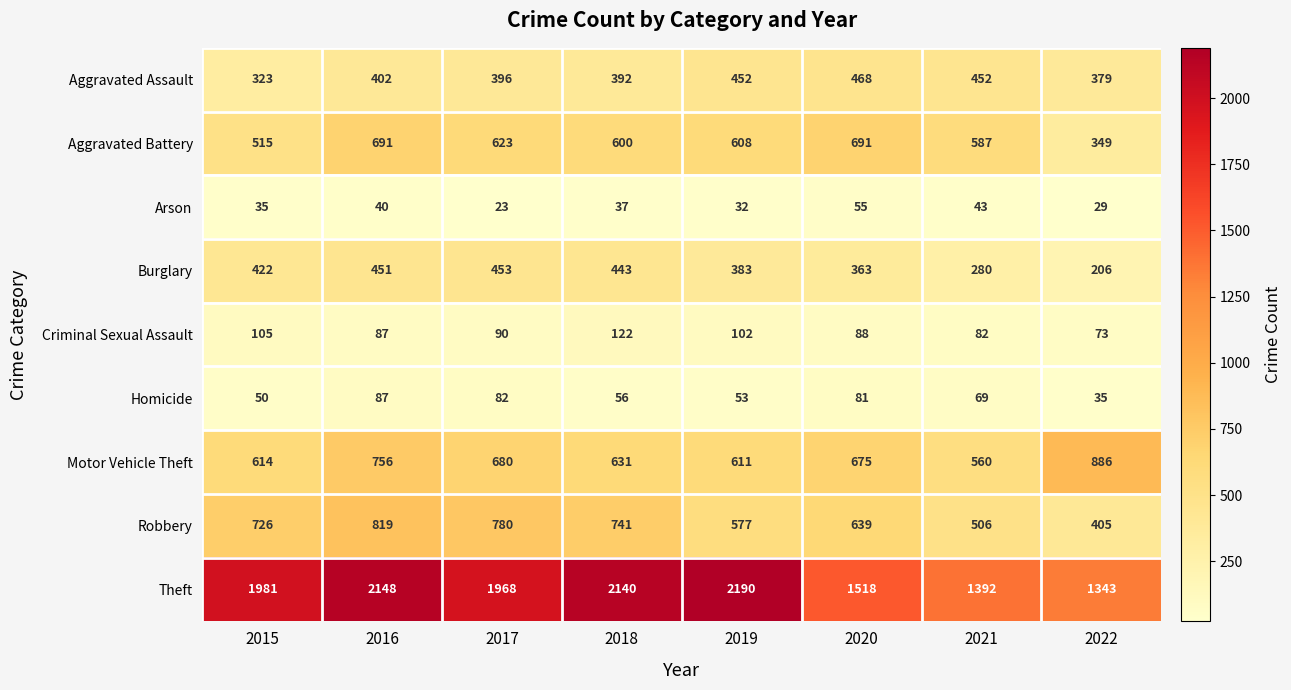

What is the difference between the maximum and minimum values in the Homicide series?

52